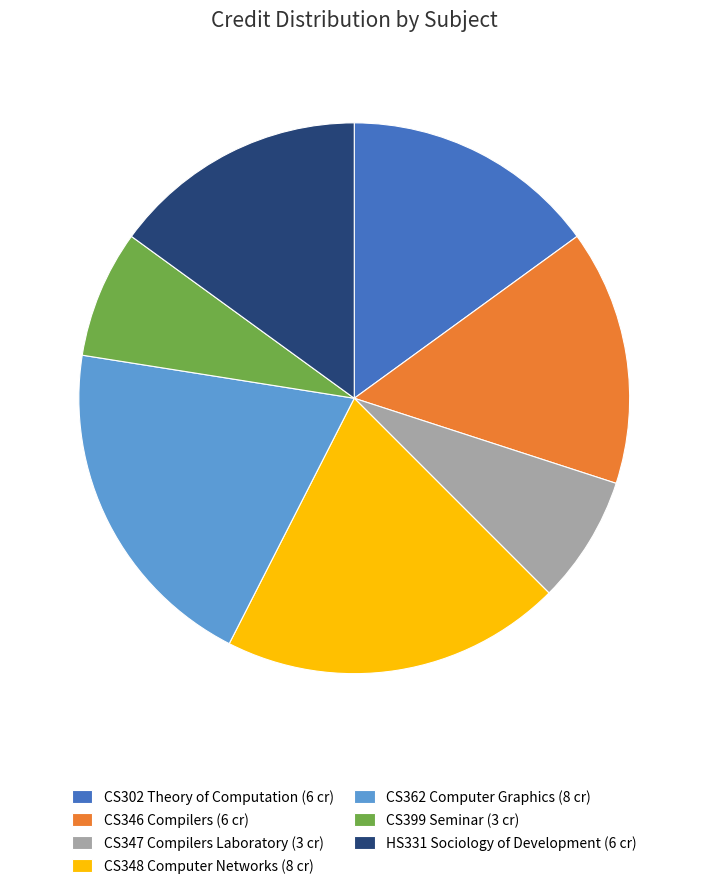

Which has a higher value, CS399 Seminar (3 cr) or HS331 Sociology of Development (6 cr)?

HS331 Sociology of Development (6 cr)